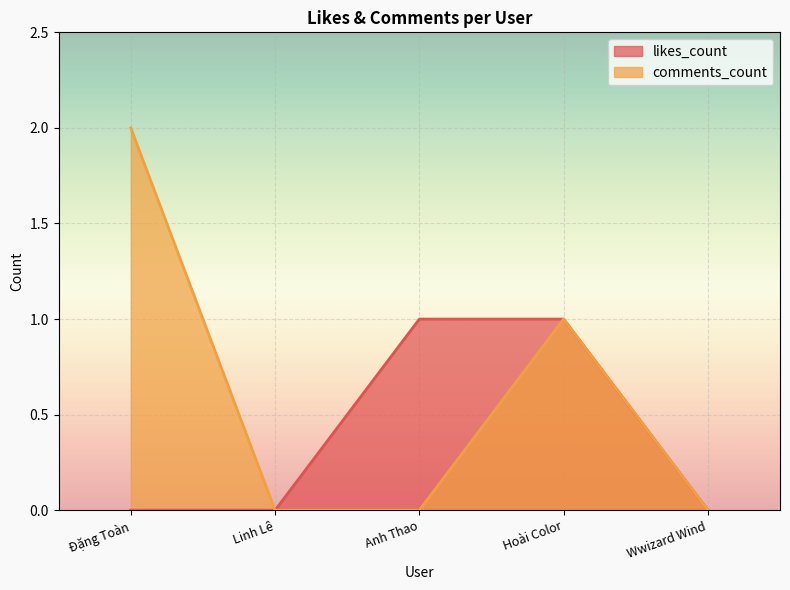

What position from the left is Hoài Color?

4